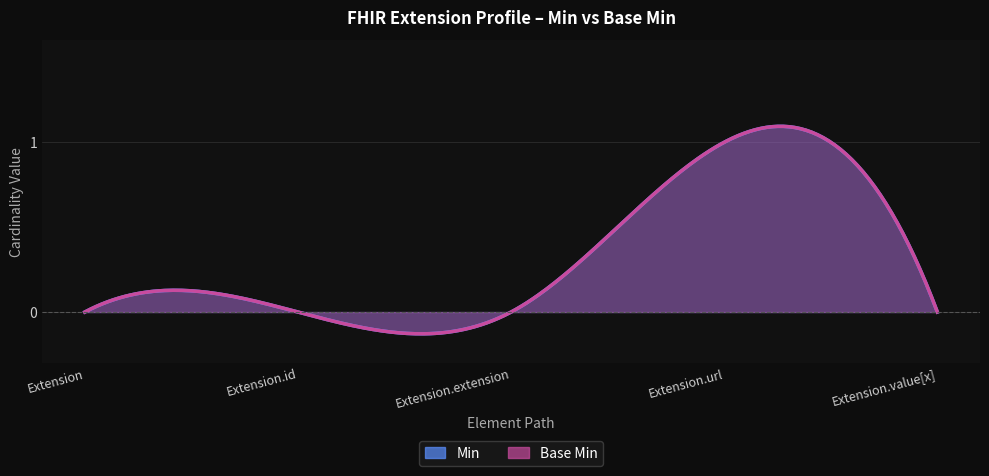

Is the value of Base Min at Extension.extension greater than the value of Min at Extension.value[x]?

No